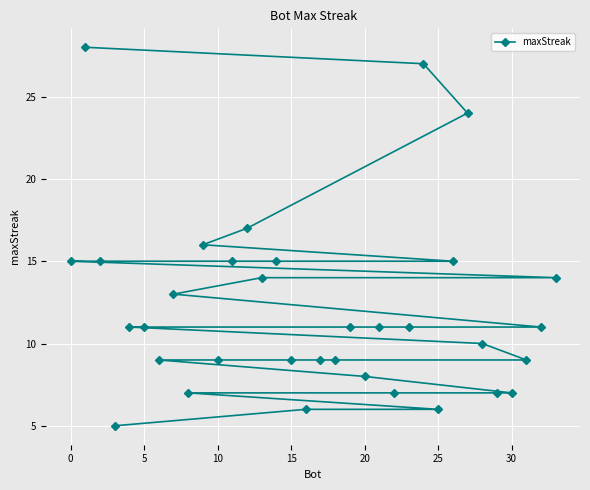

What is the minimum value shown in the chart?

5